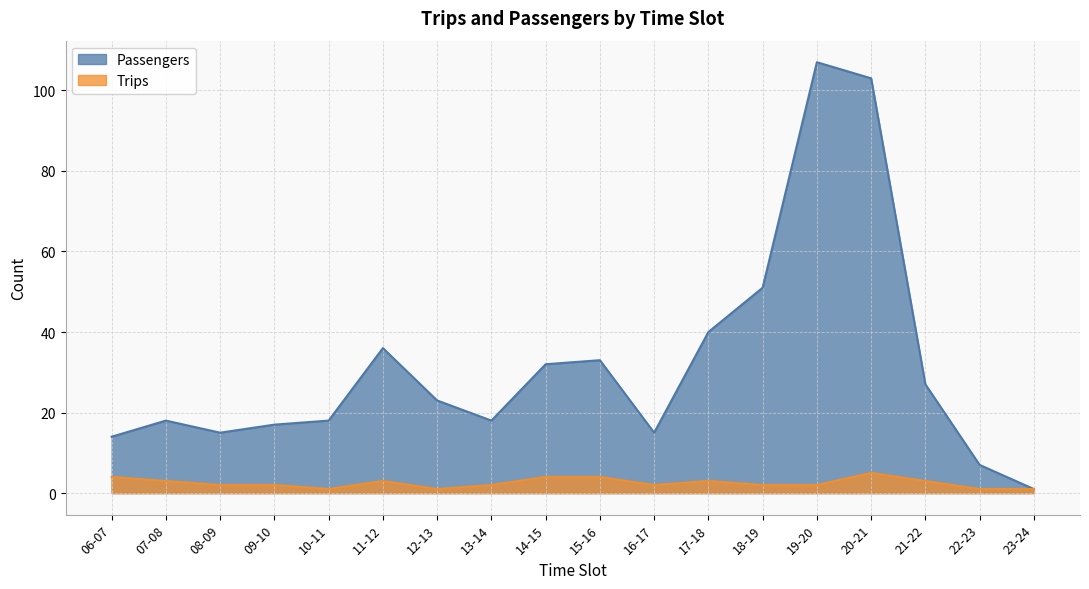

What is the label of the 18th point from the right?

06-07